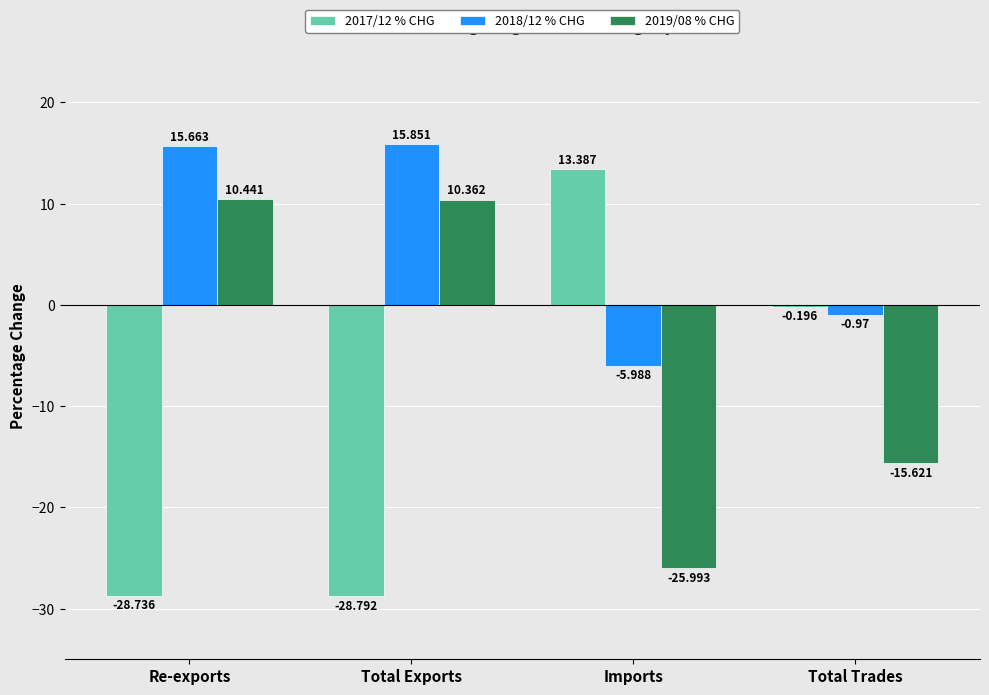

What is the difference between the 2019/08 % CHG values at Total Trades and Total Exports?

26.0